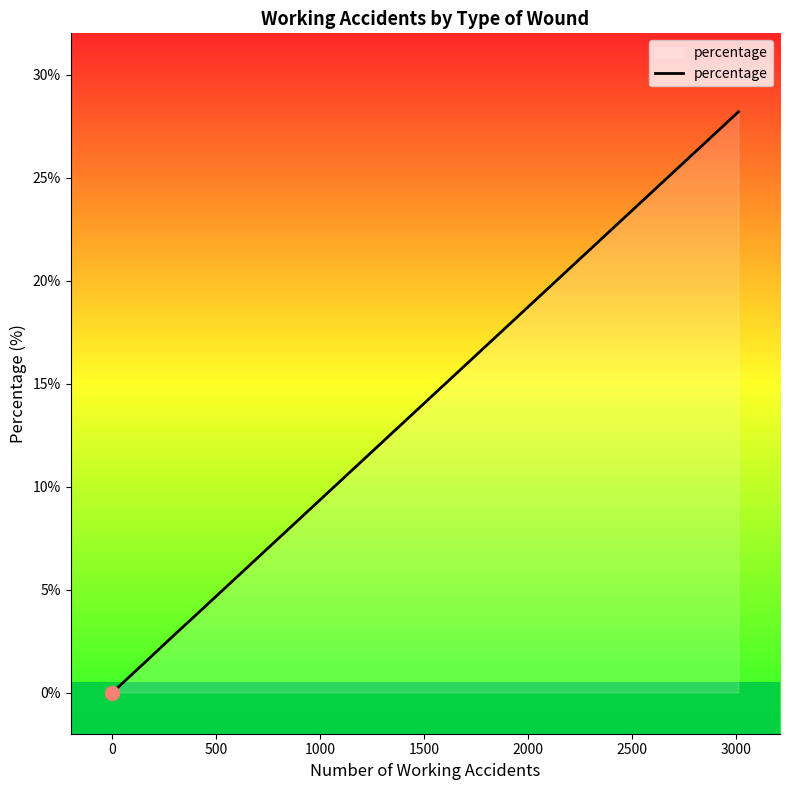

What is the difference between the second highest and second lowest values?

26.7